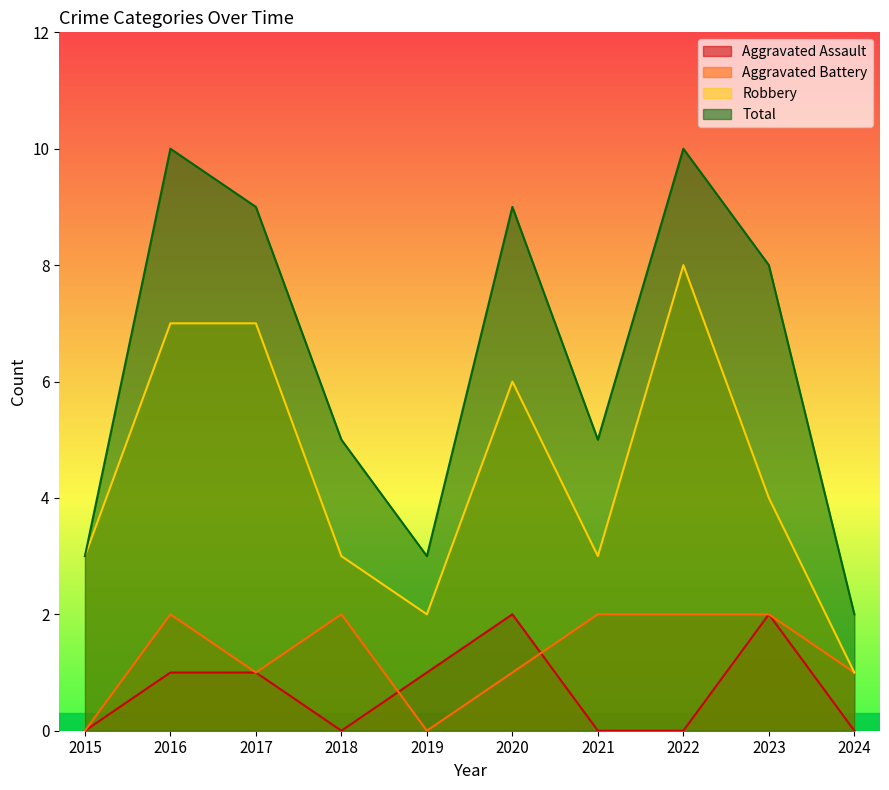

In Aggravated Assault, how many points are lower than both neighbors (excluding endpoints)?

1